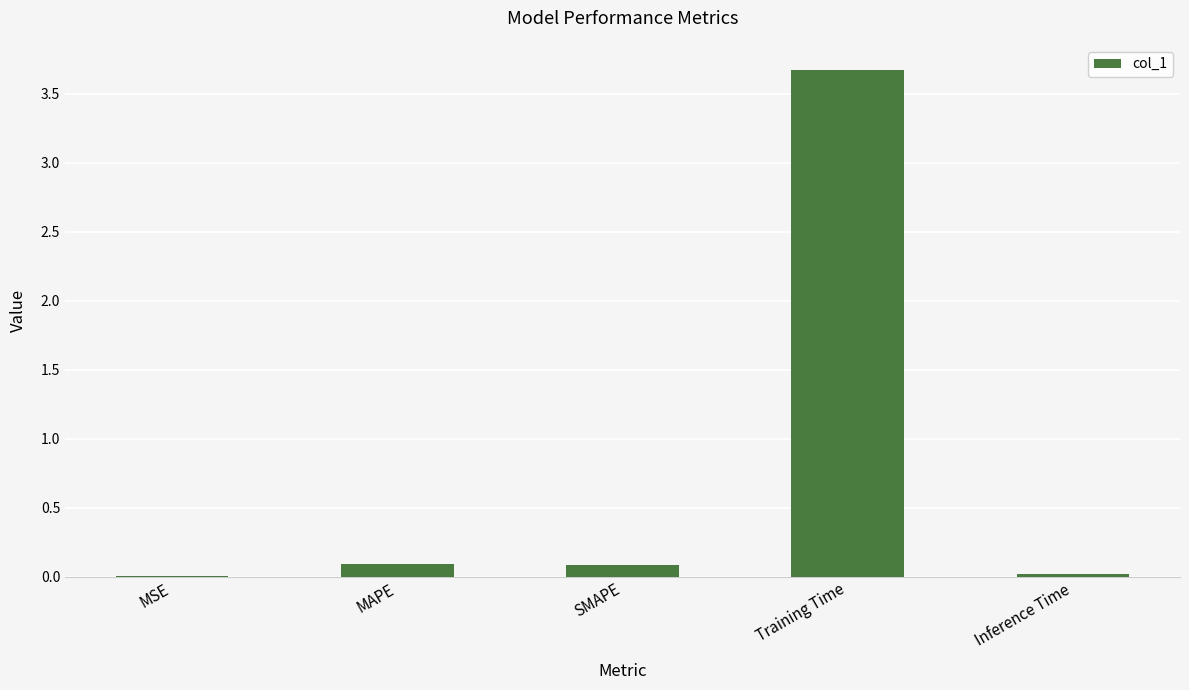

What is the sum of the values at Training Time and SMAPE?

3.8